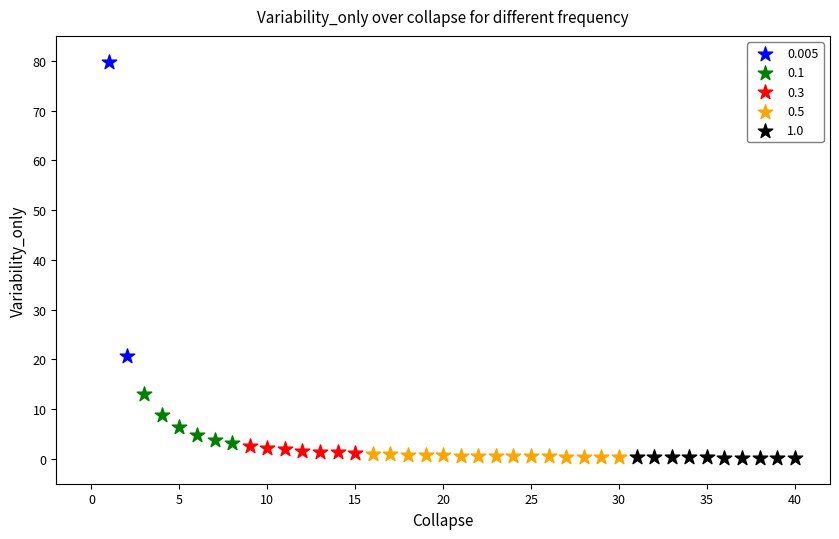

What are all the series names shown in the legend?

0.005, 0.1, 0.3, 0.5, 1.0